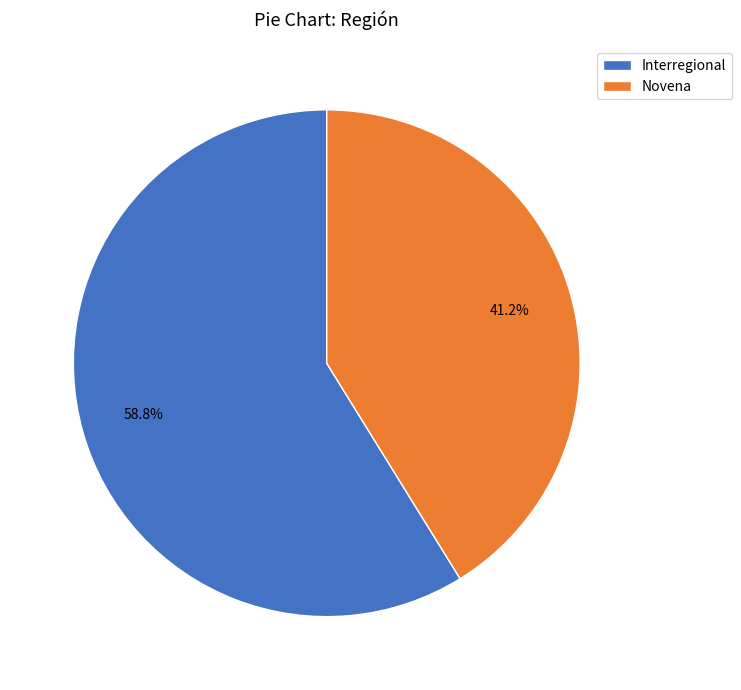

True or false: Interregional accounts for 33% of the total.

False